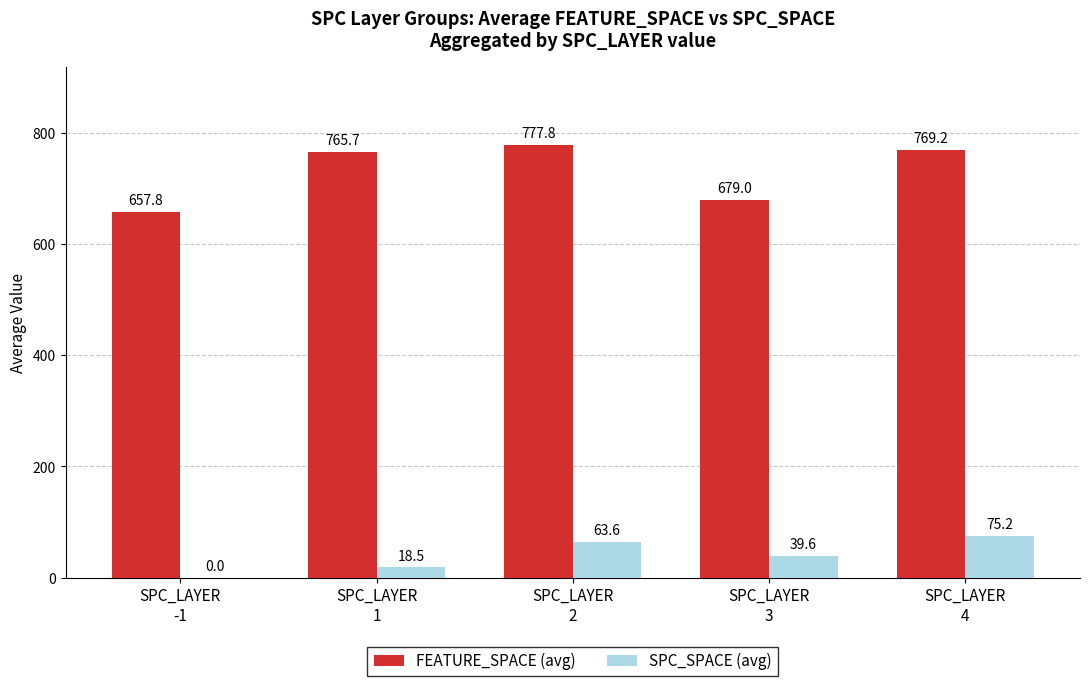

What is the sum of all SPC_SPACE (avg) values?

196.9